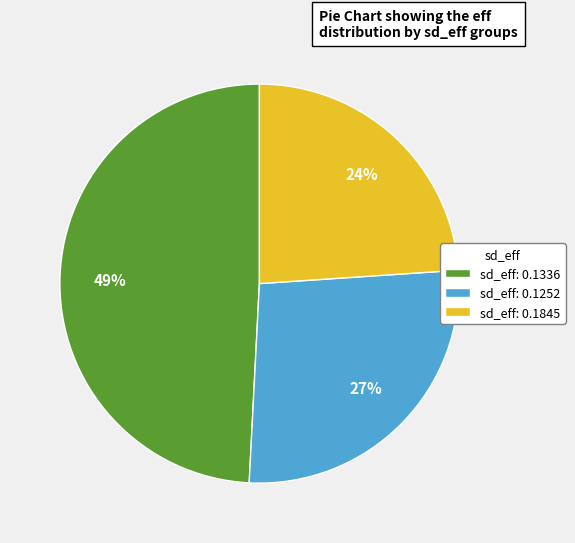

The sd_eff: 0.1845 slice represents 34% of the pie. True or false?

False